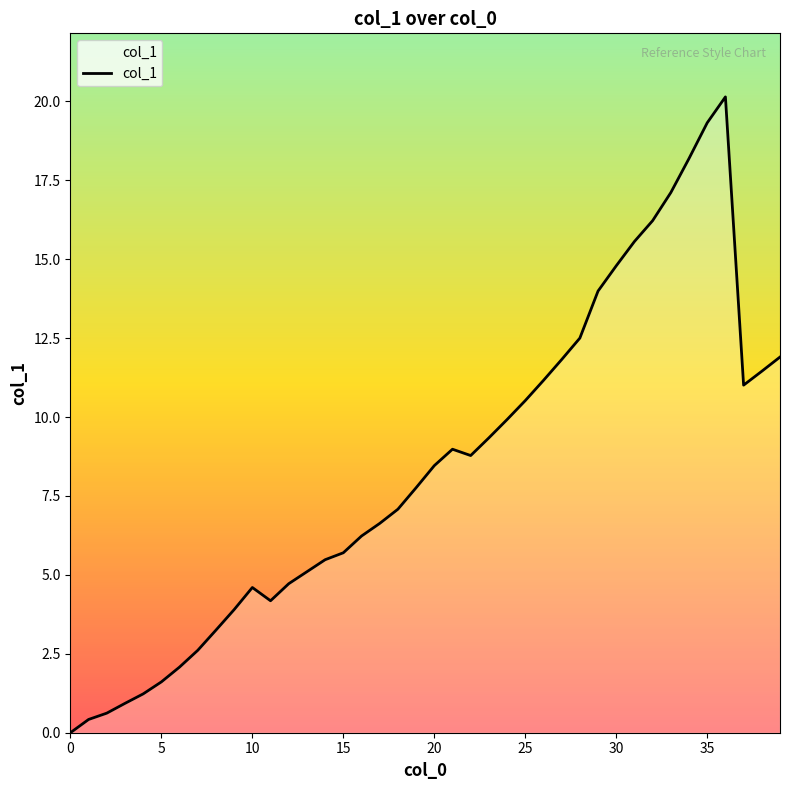

What is the difference between the maximum and minimum values?

20.1